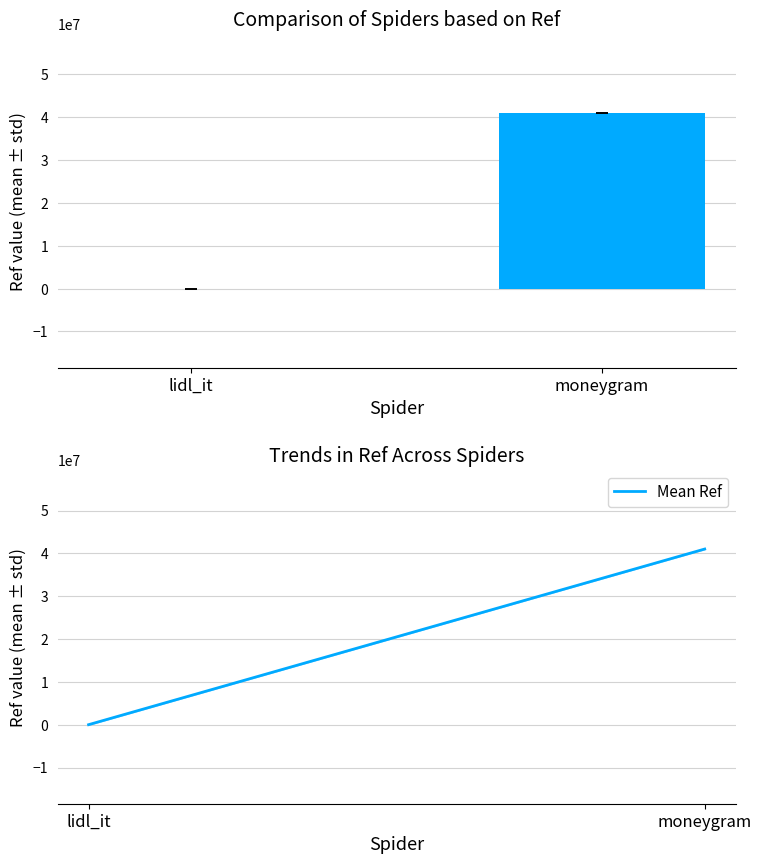

What is the value of the Ref bar at the 1st from the left?

1236